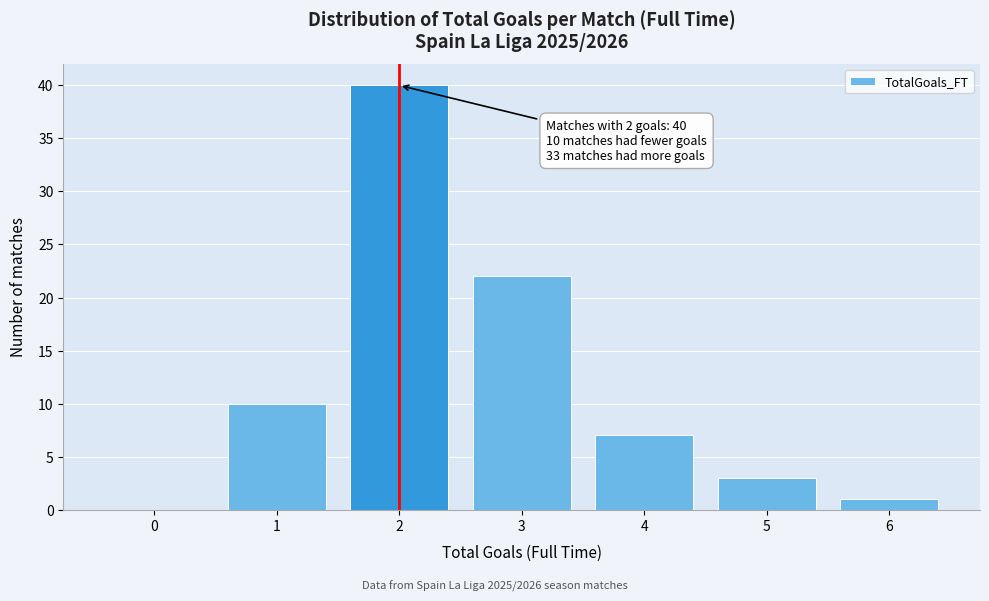

Reading left to right, extract all data points from this chart.

0=0	1=10	2=40	3=22	4=7	5=3	6=1